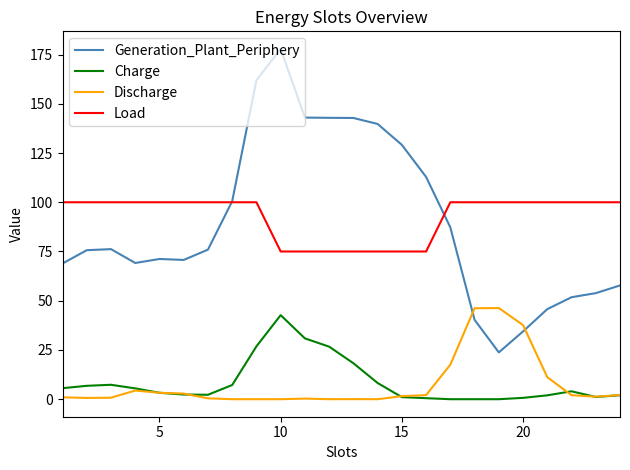

Which series has the largest range (max minus min)?

Generation_Plant_Periphery